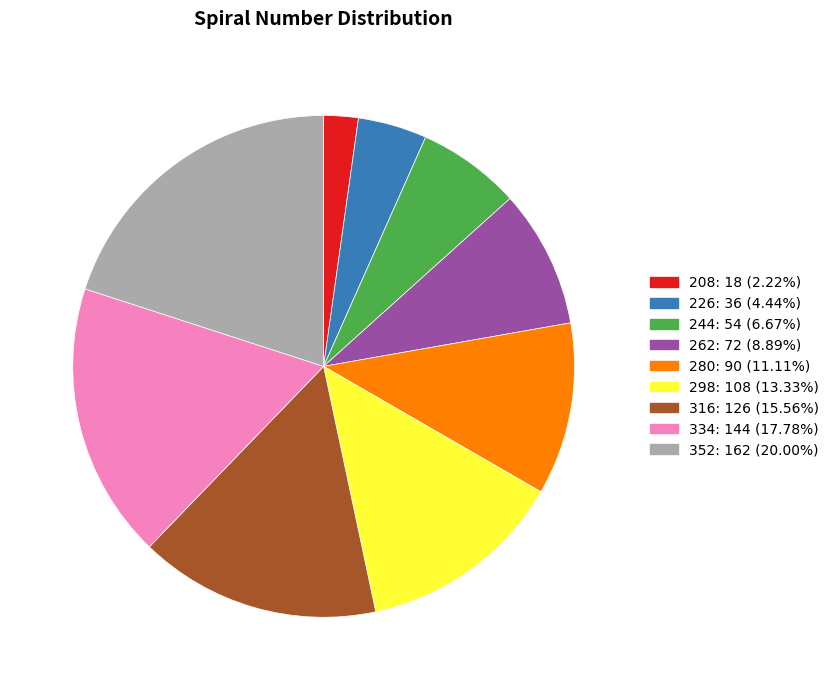

How many slices are in this pie chart?

9